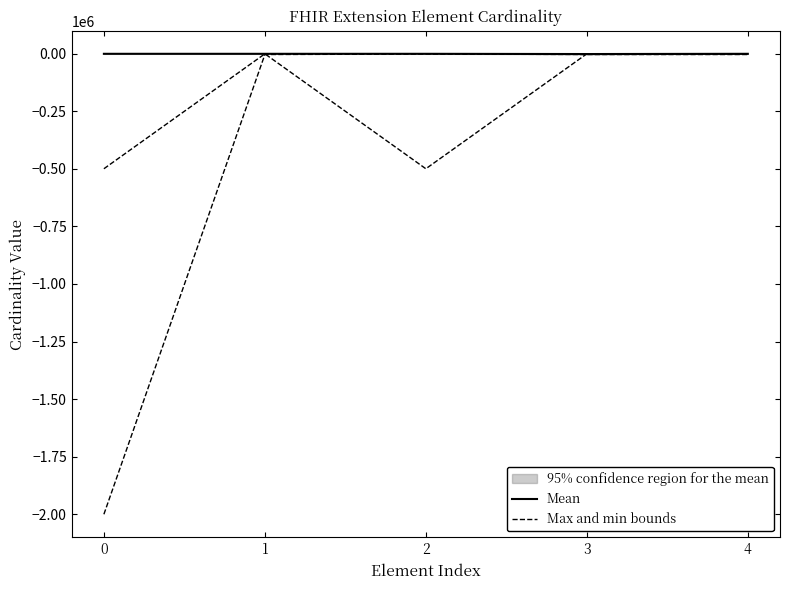

List the series in order of their peak value, lowest first.

Mean, Max and min bounds